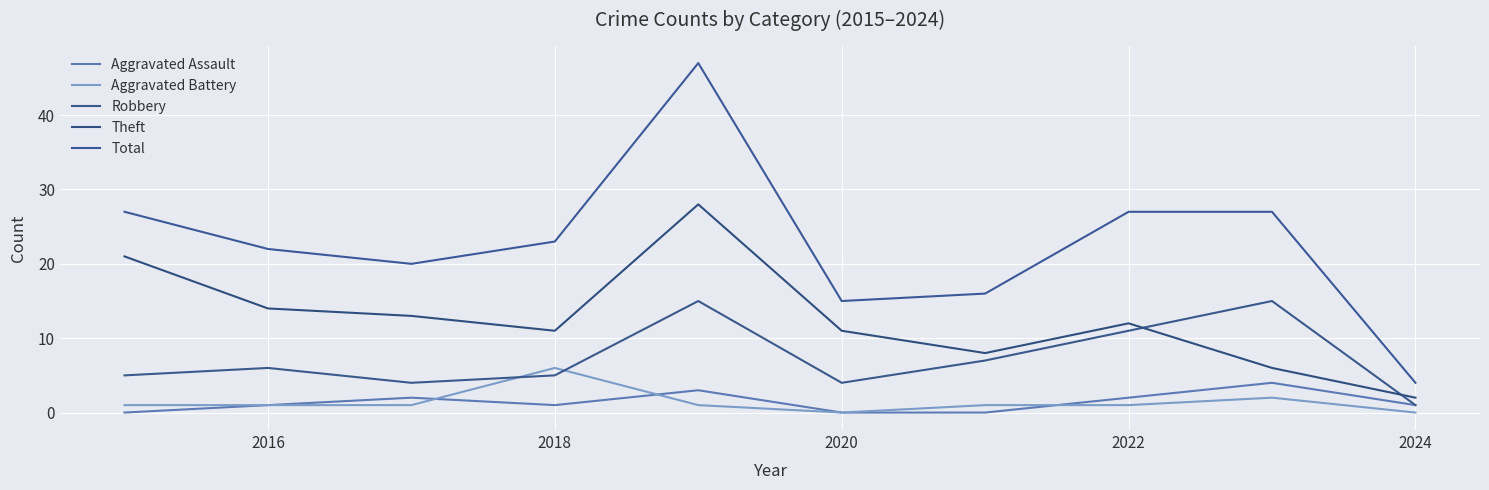

How many lines are shown in the chart?

5